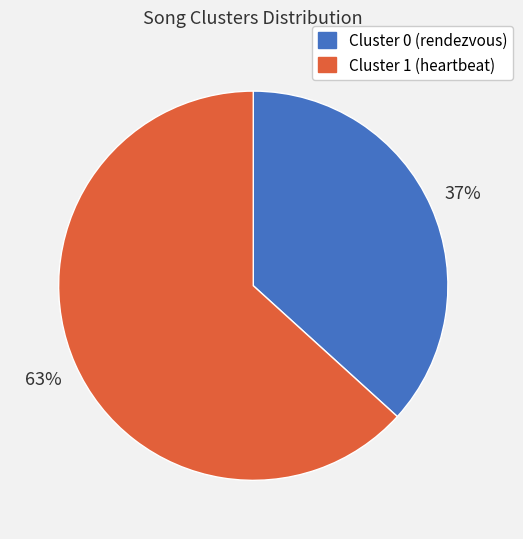

To the nearest percent, what is the average slice percentage?

50%